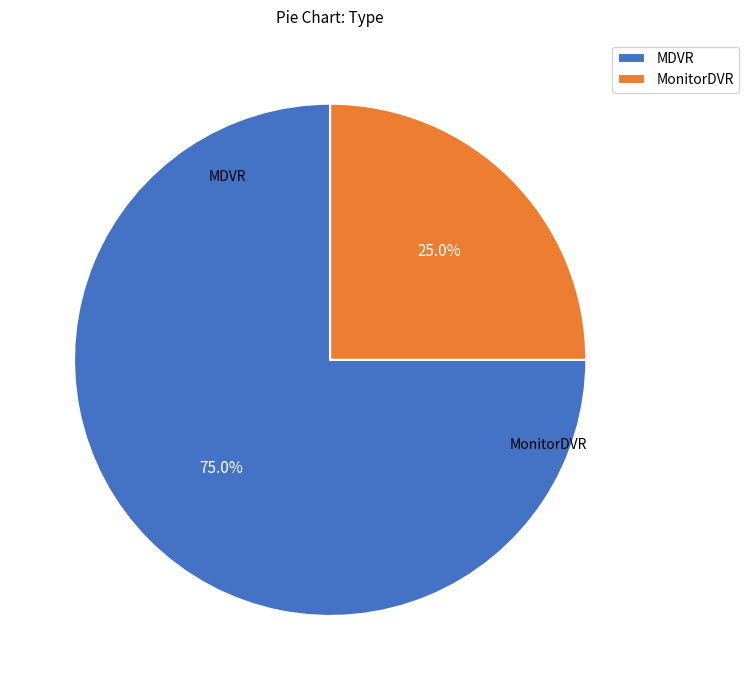

How much of the chart is everything except MDVR?

25.0%